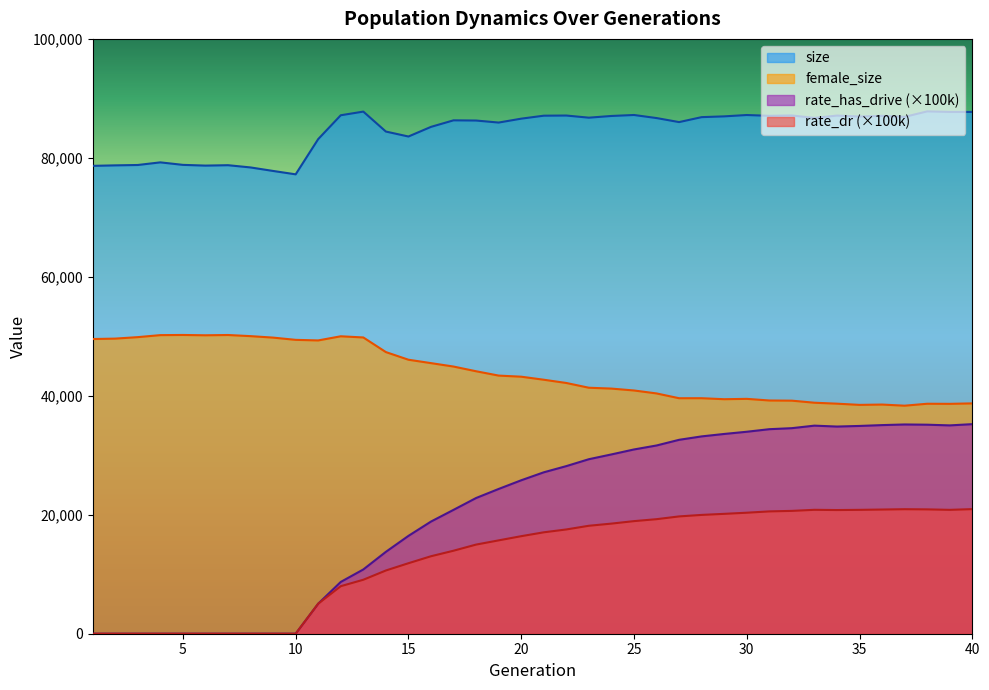

Which series has the largest range (max minus min)?

rate_has_drive (×100k)